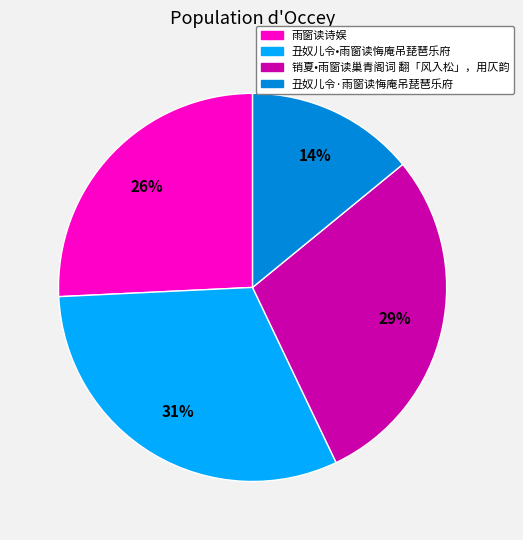

To the nearest percent, what is the difference between the largest and smallest slice percentages?

17%